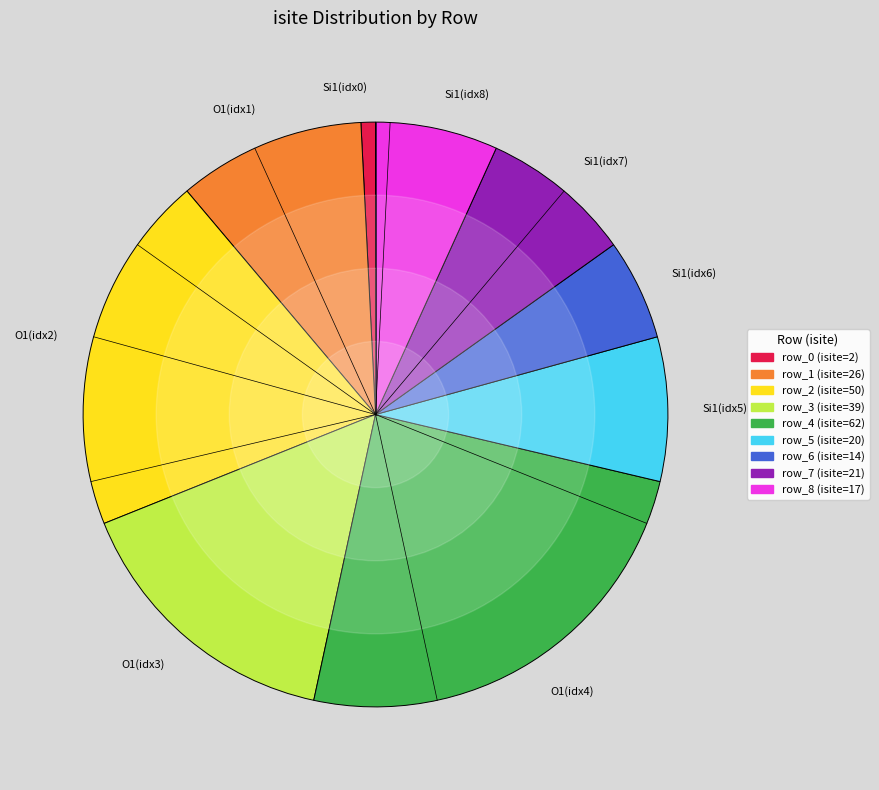

Combined, do O1(idx4) and Si1(idx6) account for over 50%?

No